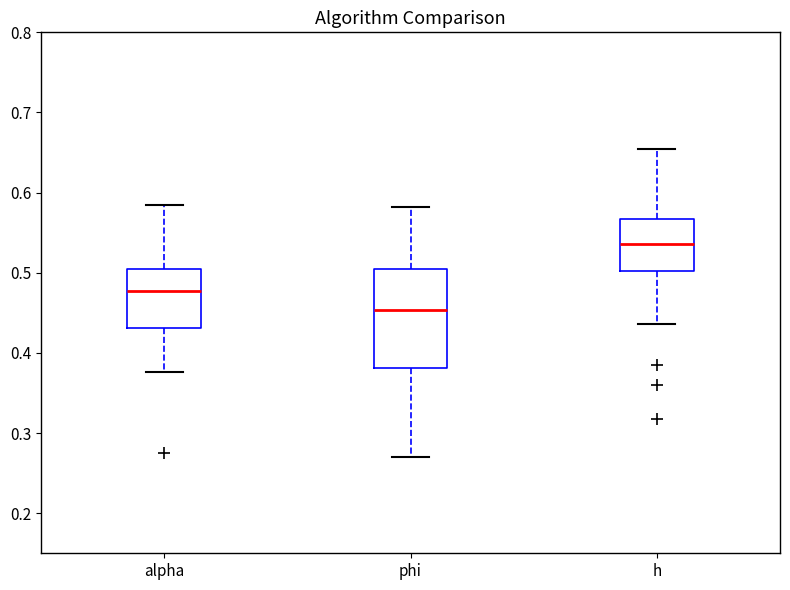

Where does the median line of the box for alpha sit on the y-axis? The values are not printed on the chart, so give them approximately, as read against the axis.

0.48